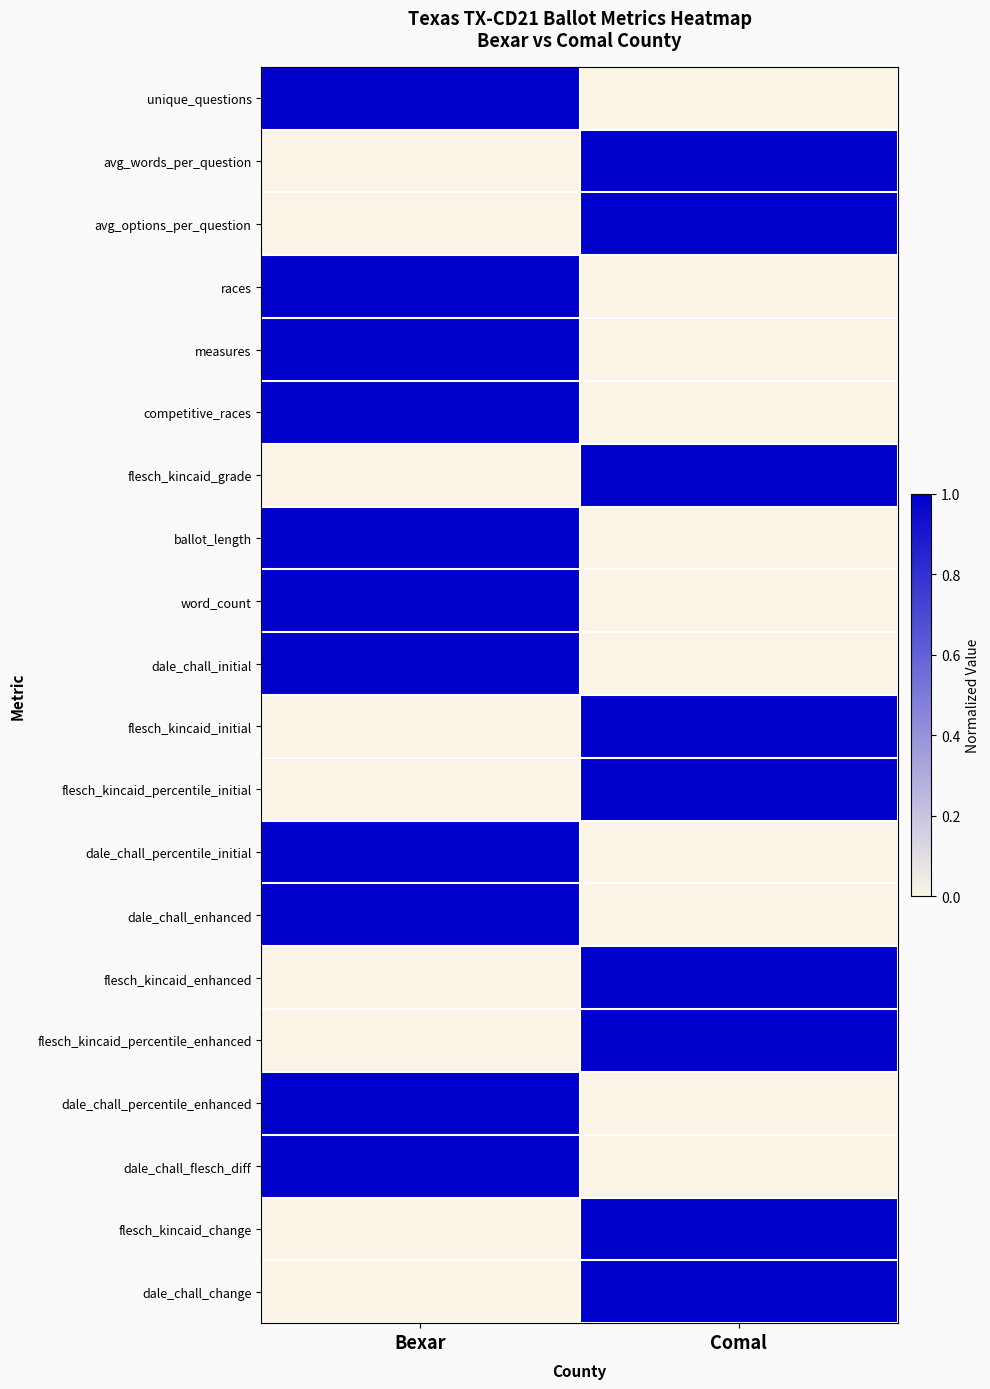

How many categories are shown in the chart?

2